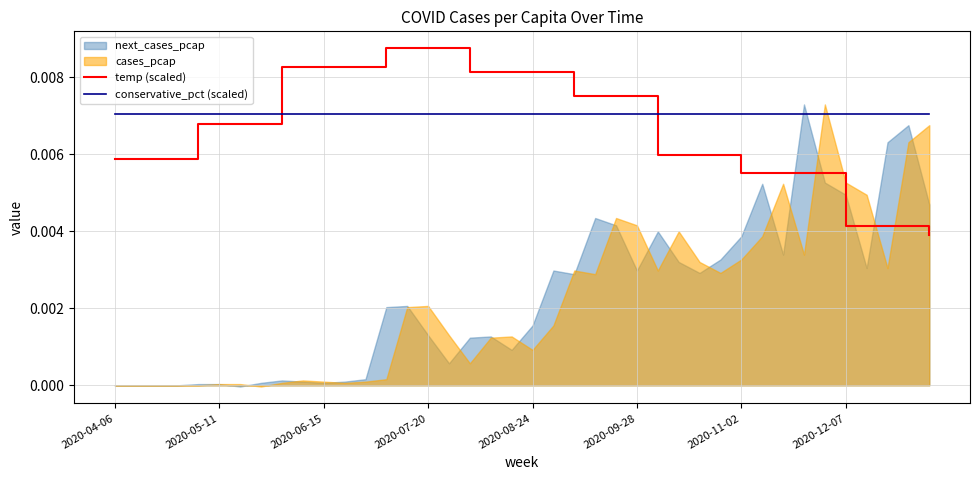

True or false: temp (scaled) has more than 1 points higher than both neighbors.

False